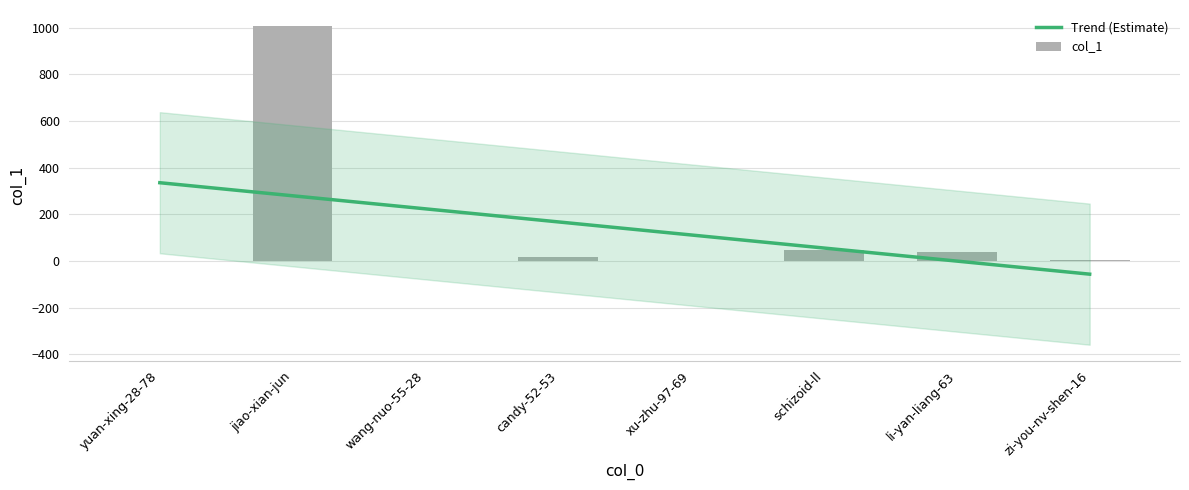

Are the bars horizontal?

No